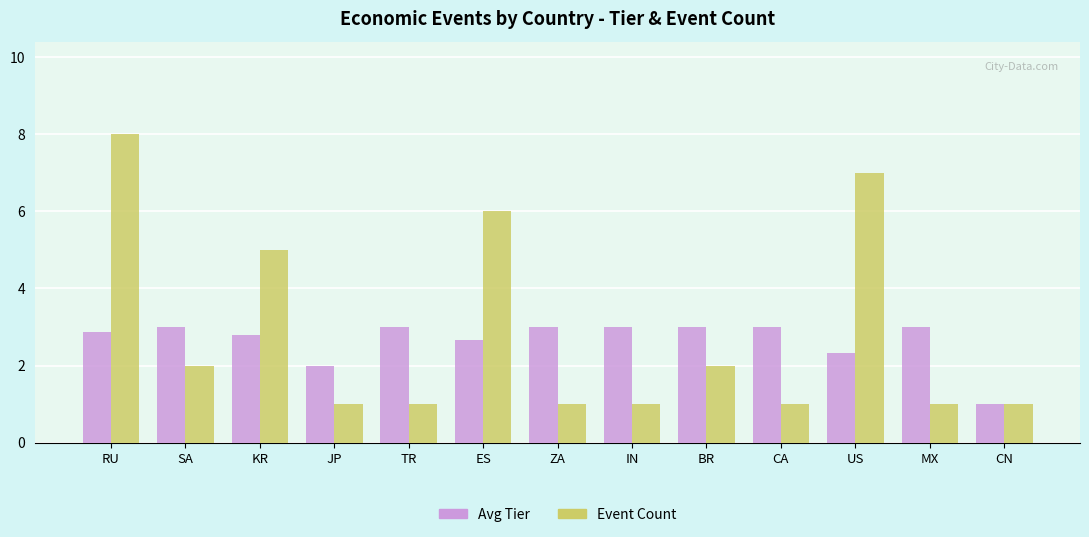

True or false: Avg Tier has a value of 1.6 at SA.

False